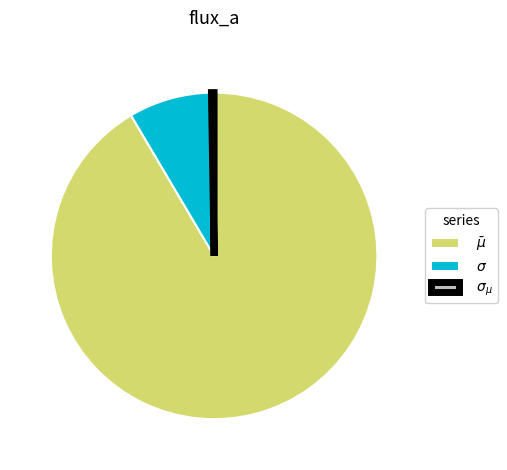

What is the total percentage of $\bar\mu$ and $\sigma_{\mu}$?

91.8%